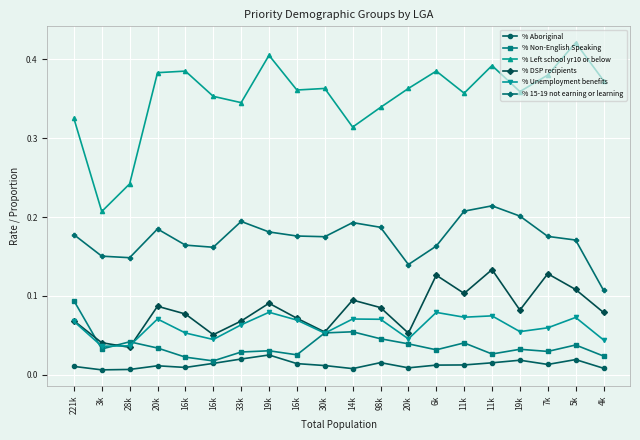

True or false: % Left school yr10 or below and % Aboriginal cross at least once.

False